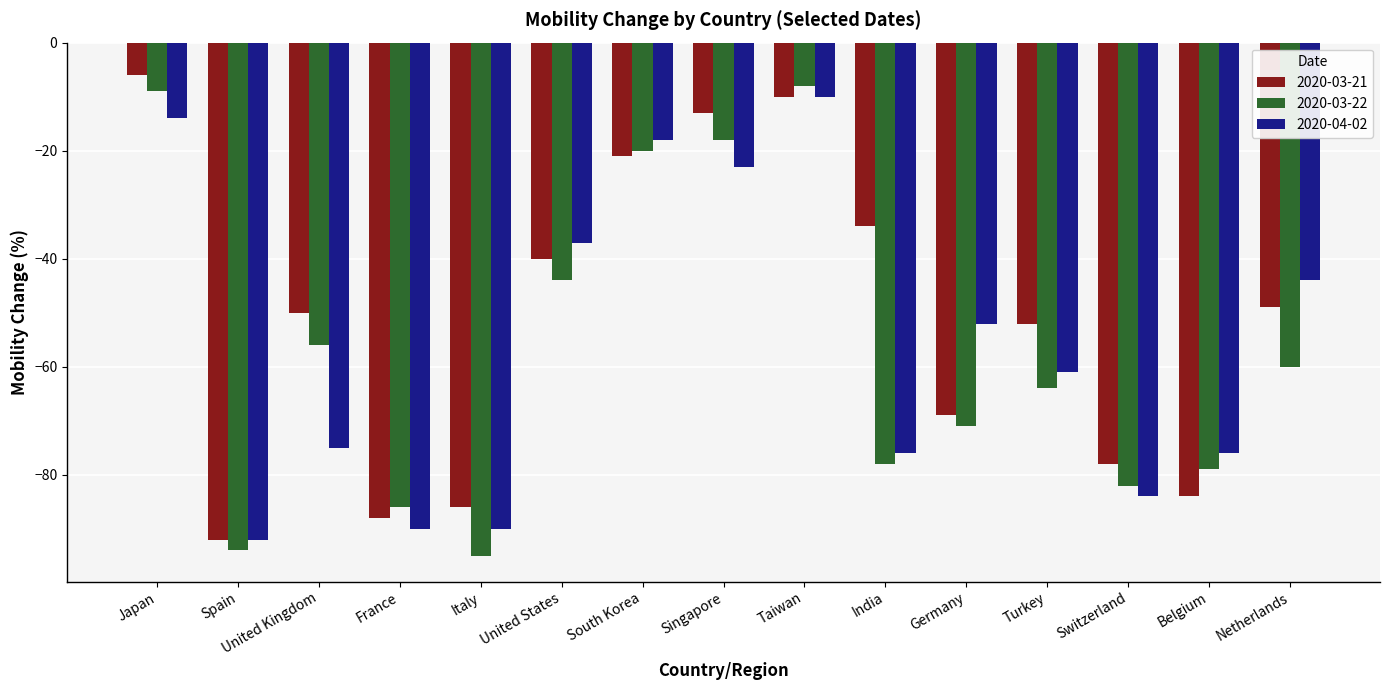

Reading right to left, transcribe all the data shown in this chart.

2020-03-21: -49	-84	-78	-52	-69	-34	-10	-13	-21	-40	-86	-88	-50	-92	-6
2020-03-22: -60	-79	-82	-64	-71	-78	-8	-18	-20	-44	-95	-86	-56	-94	-9
2020-04-02: -44	-76	-84	-61	-52	-76	-10	-23	-18	-37	-90	-90	-75	-92	-14